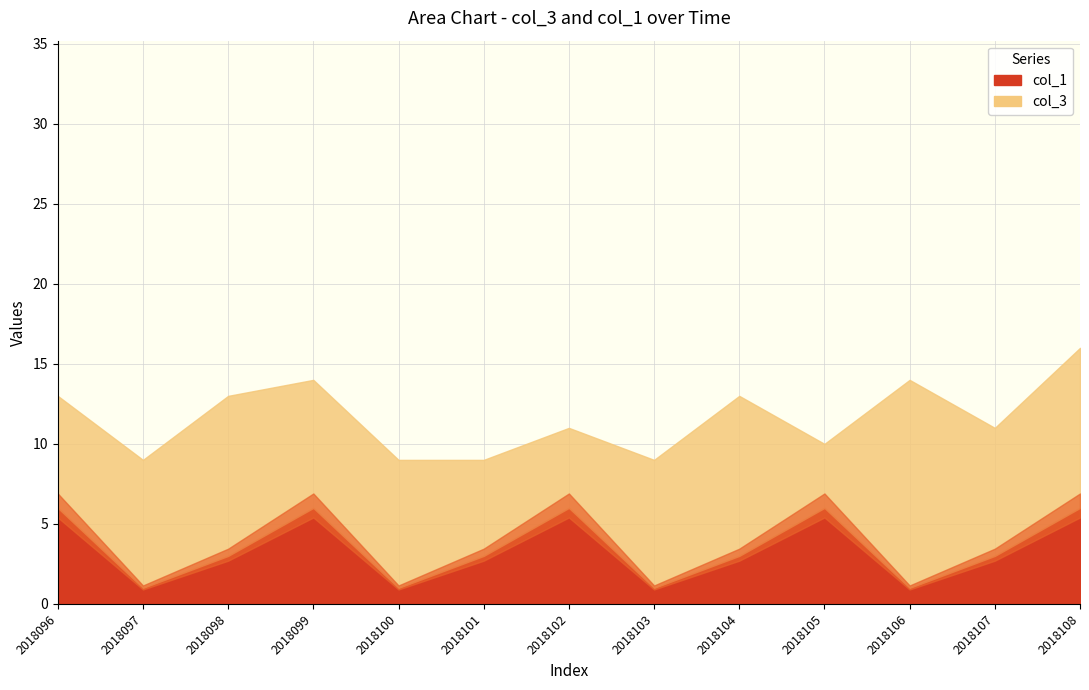

Is the value of col_1 at 2018097 greater than the value of col_3 at 2018108?

No